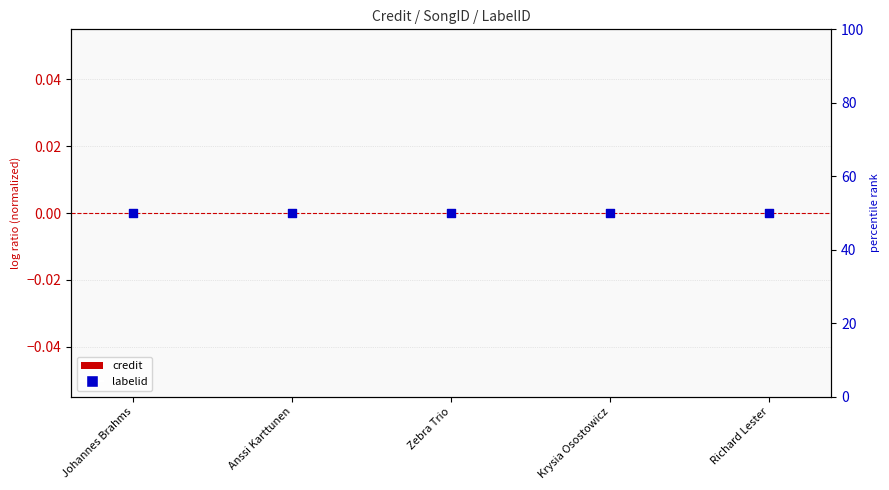

Which series contains the lowest Y value?

credit